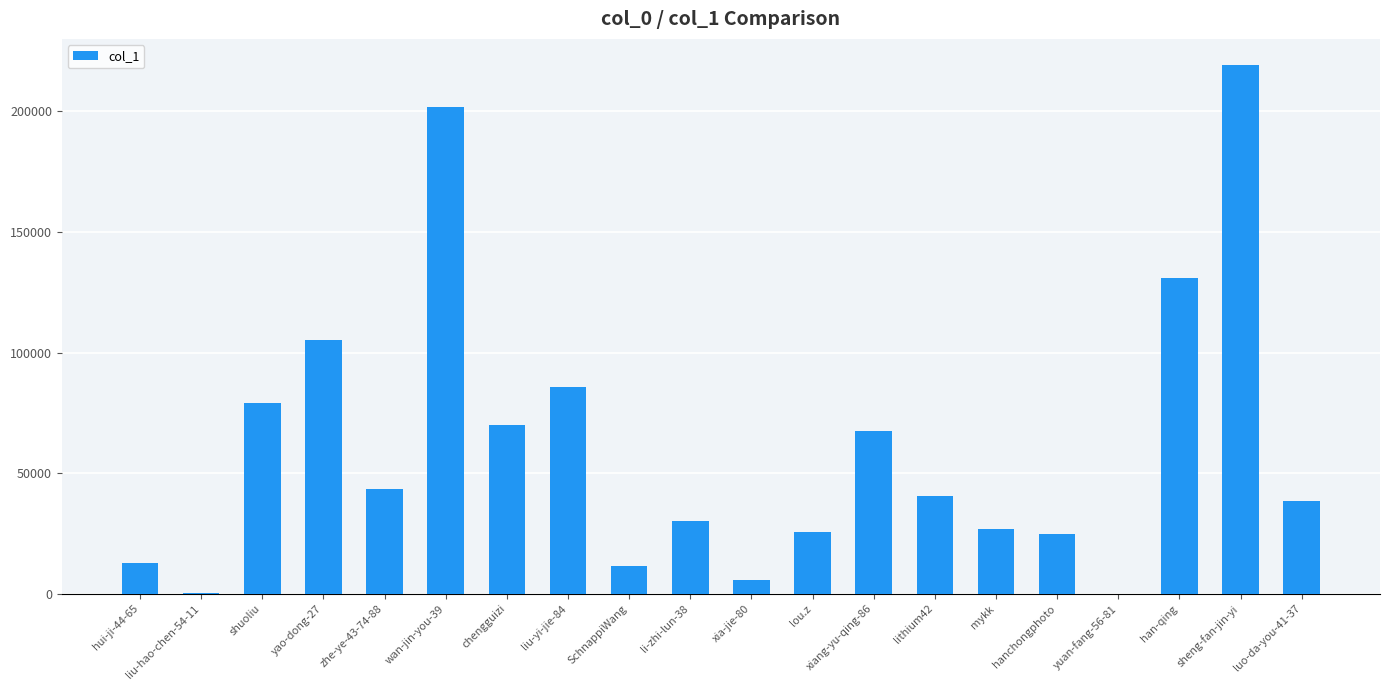

What is the sum of all values?

1218841